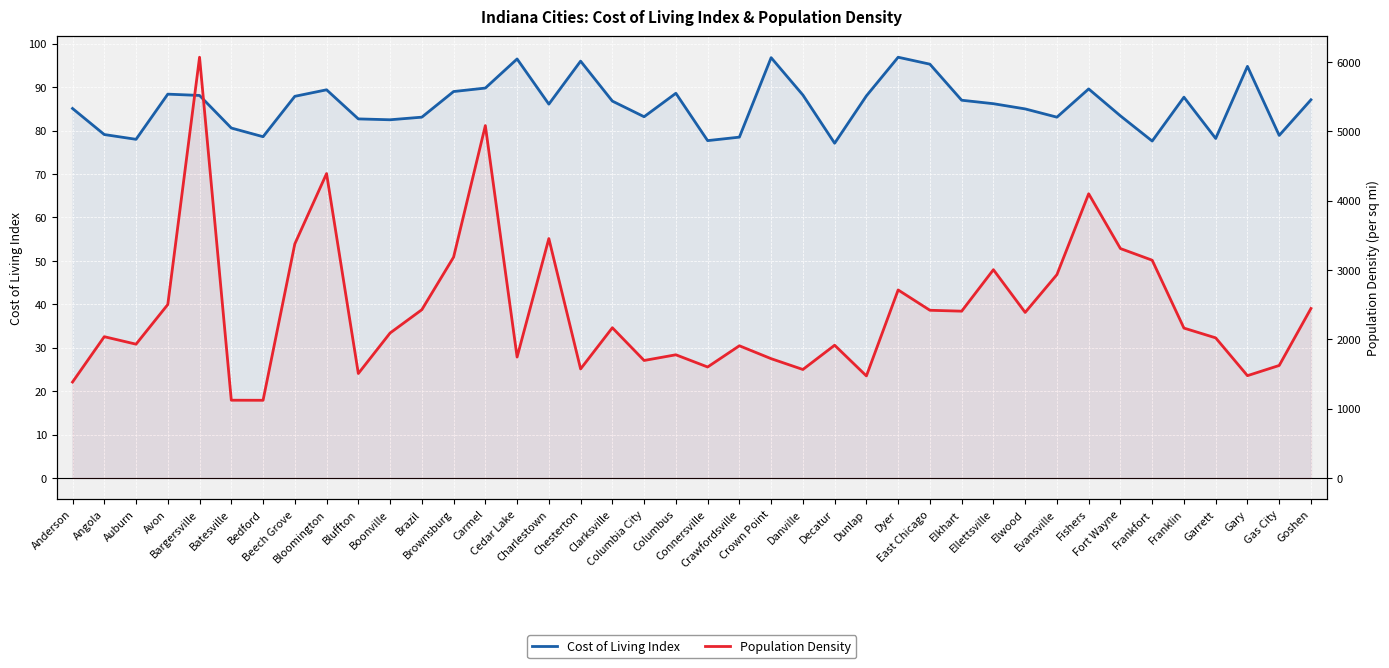

Which has a higher value, Batesville or Fort Wayne?

Fort Wayne